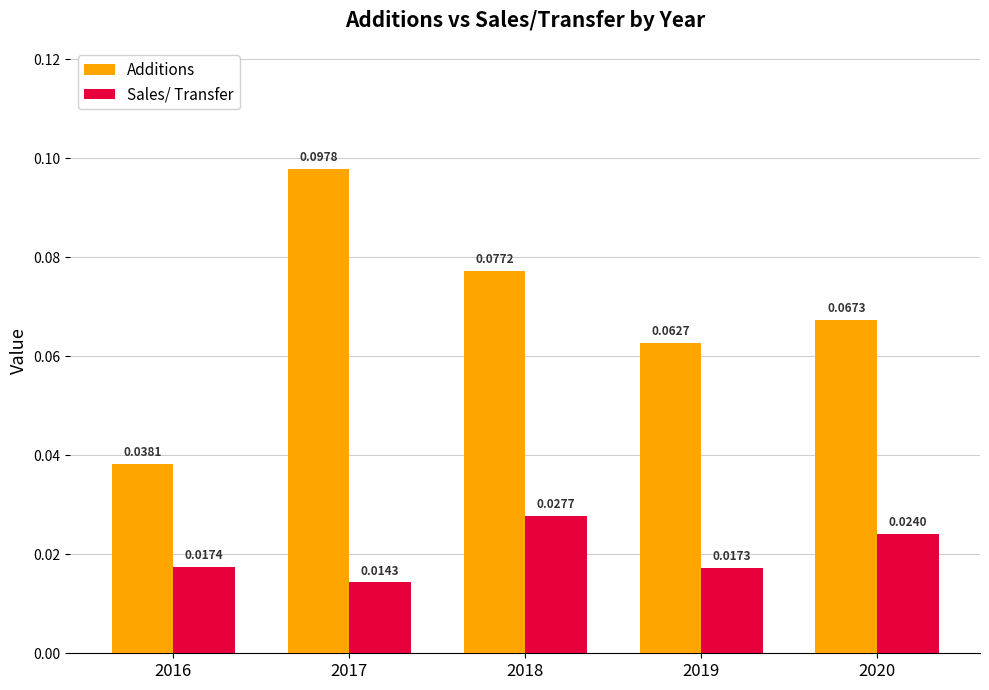

Rank the series by their average value, from highest to lowest.

Additions, Sales/ Transfer